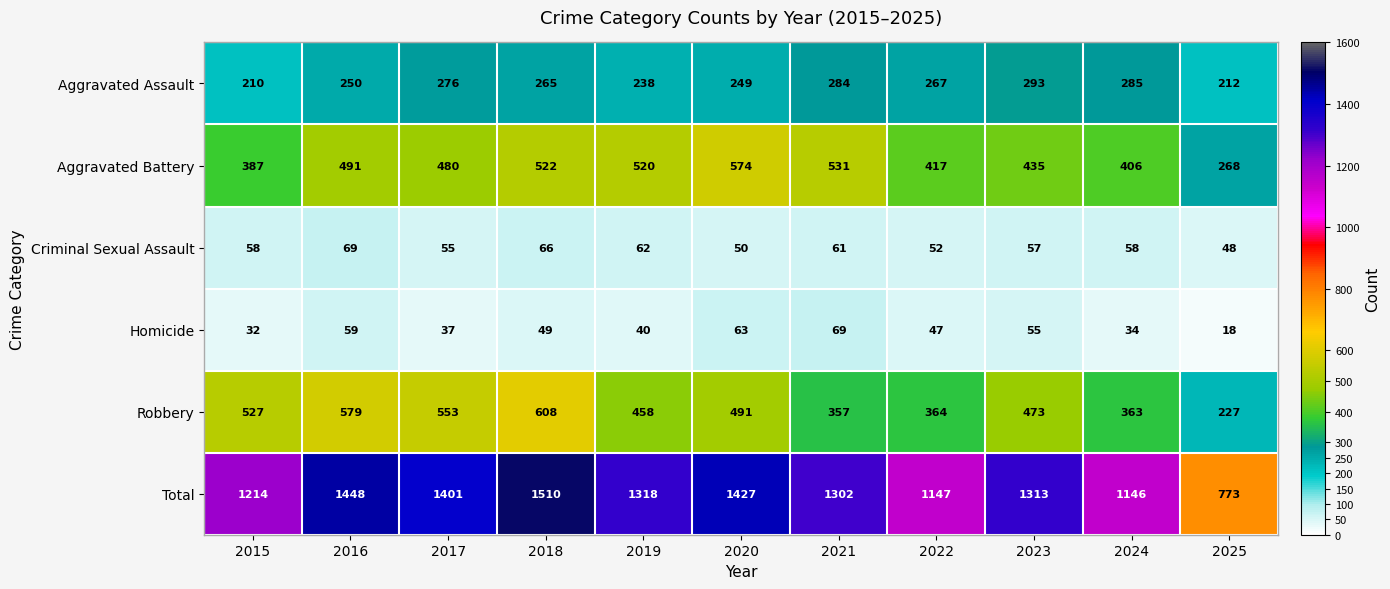

Which series has the largest range (max minus min)?

Total